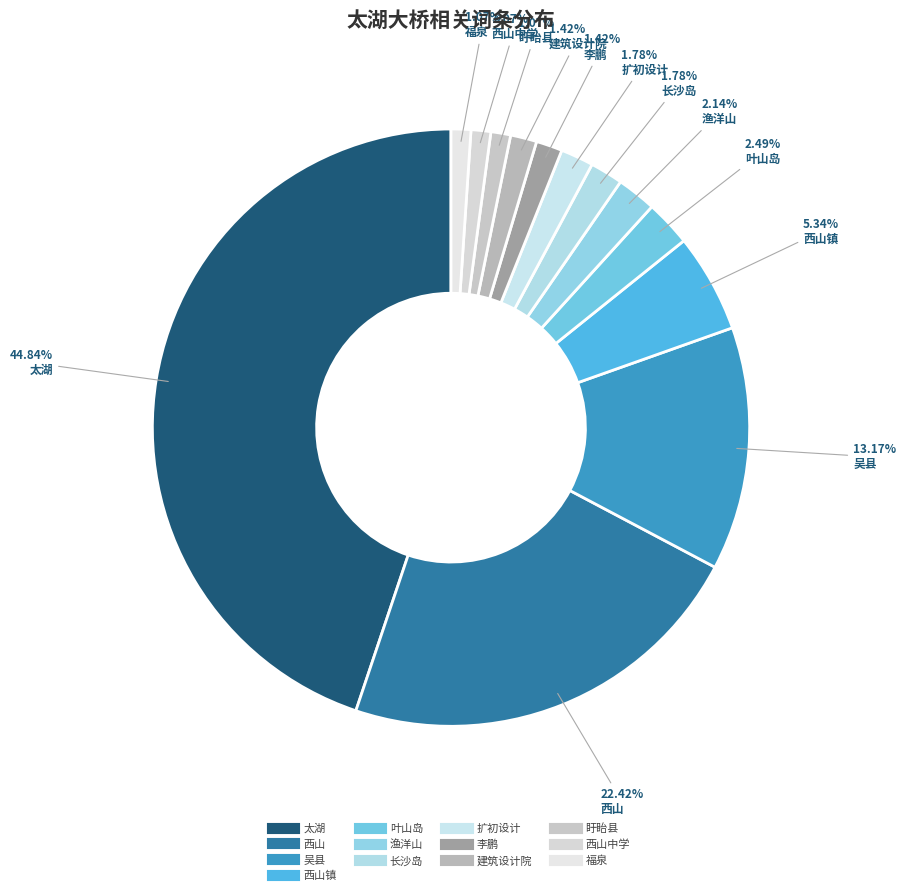

Count the number of slices in the pie.

13